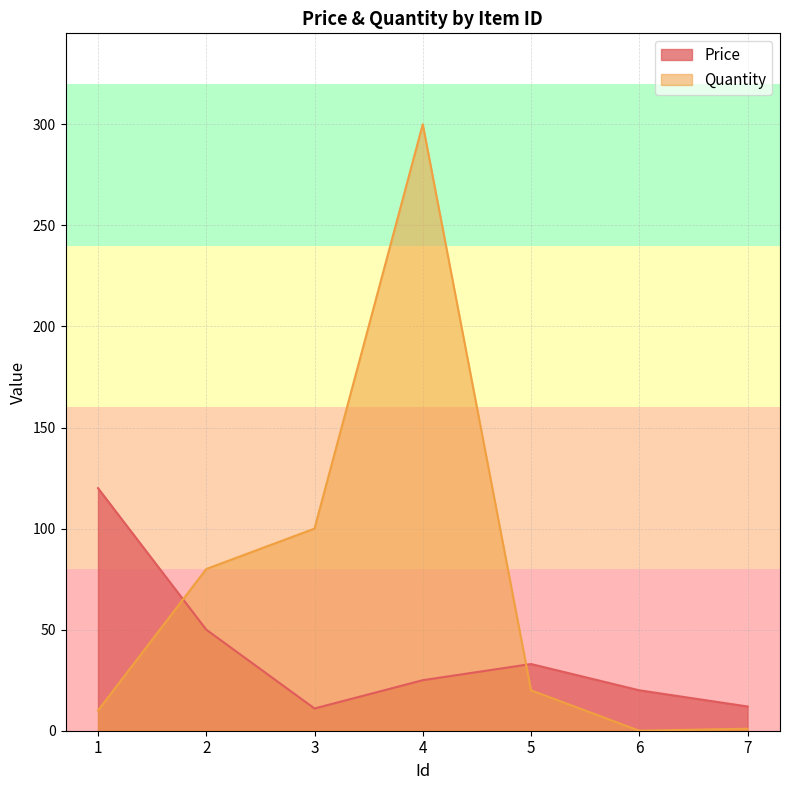

The value of Price at 6 is 28. True or false?

False